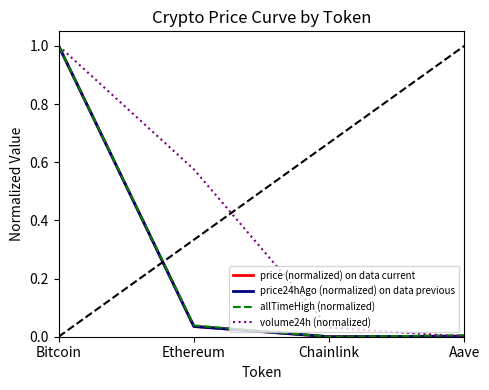

The value of price24hAgo (normalized) on data previous at Aave is 0.0. True or false?

True